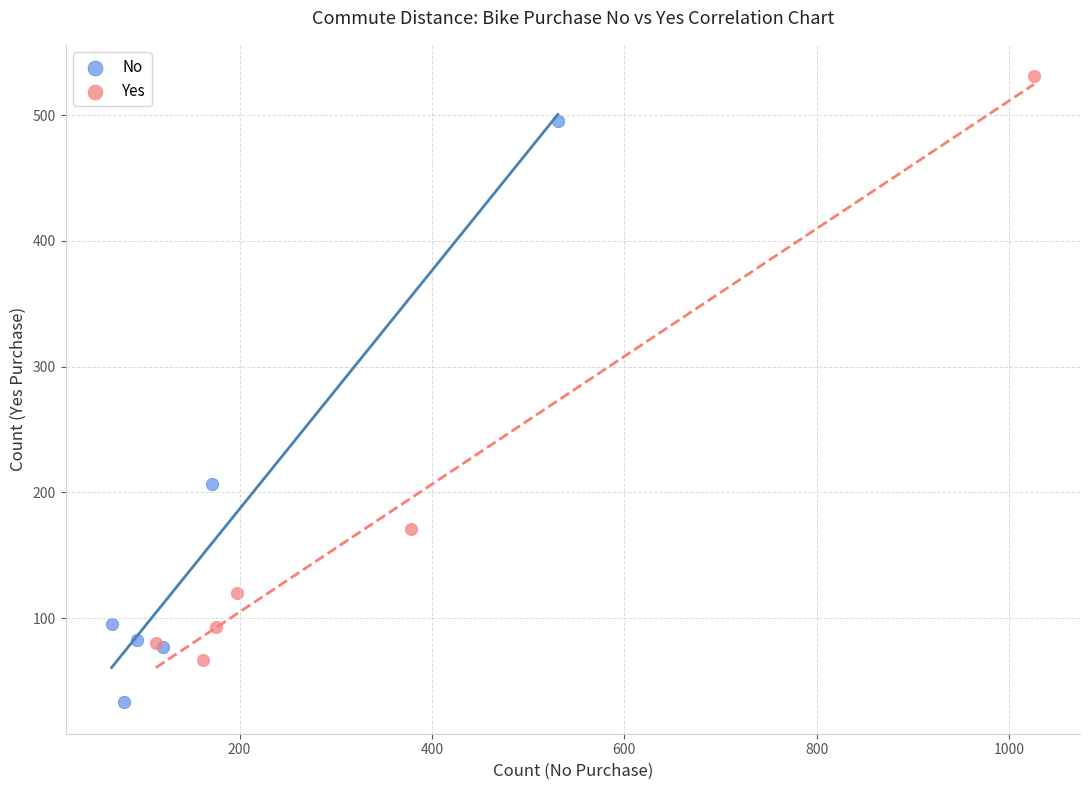

Which series contains the lowest Y value?

No